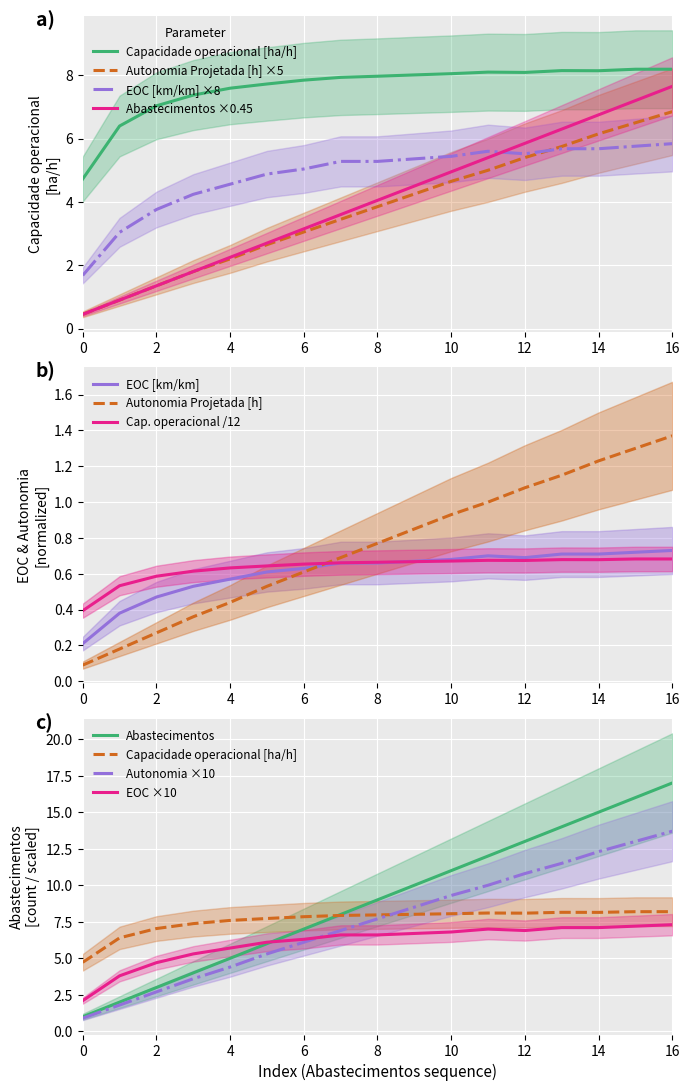

At which label is Capacidade operacional [ha/h] closest to 6?

1